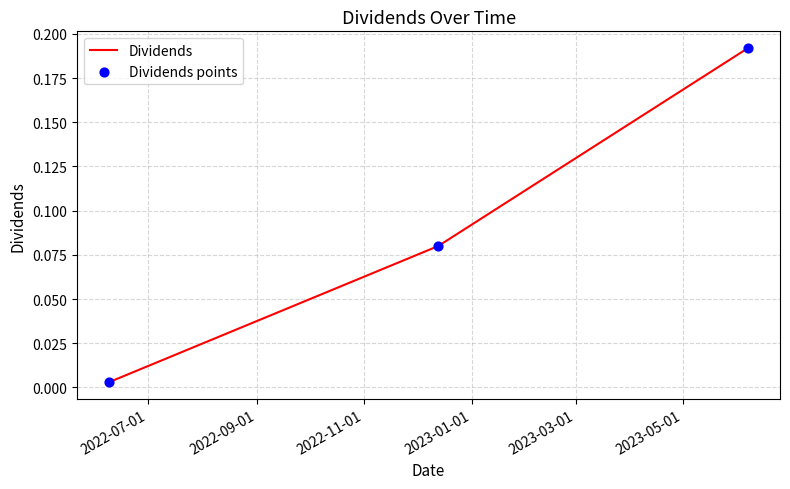

What is the sum of all values?

0.3